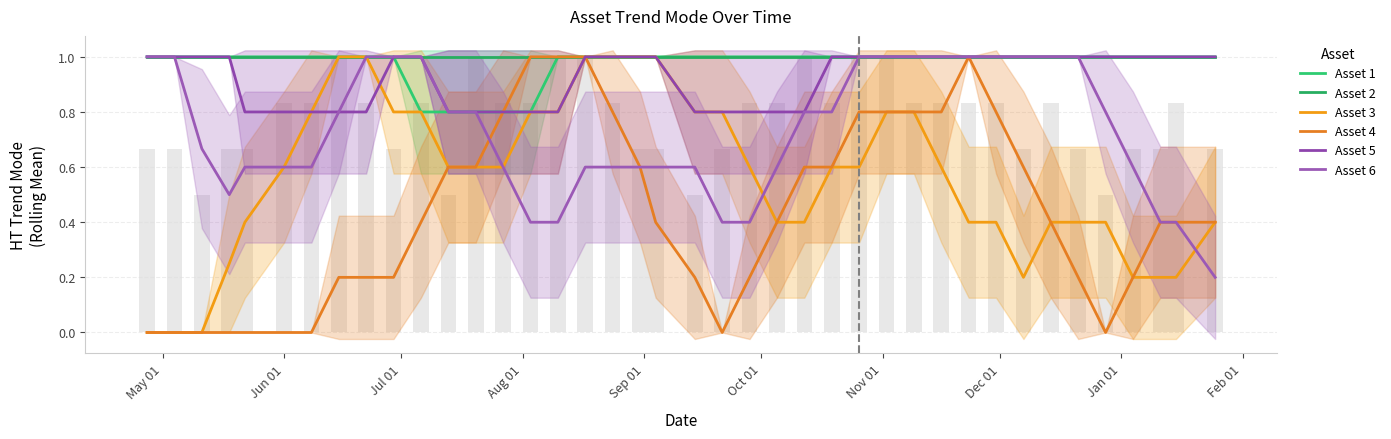

List the series in order of their peak value, highest first.

Asset 1, Asset 2, Asset 3, Asset 4, Asset 5, Asset 6